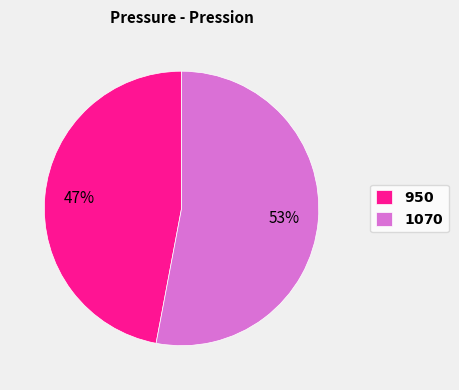

To the nearest percent, what is the average slice percentage?

50%